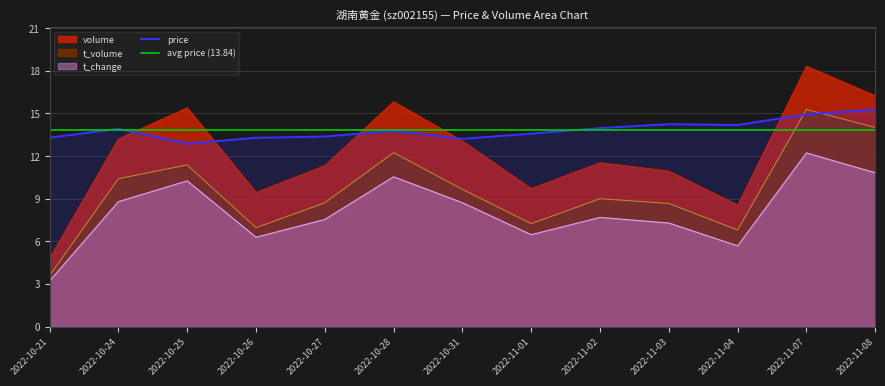

The value of price at 2022-11-03 is 14.2. True or false?

True